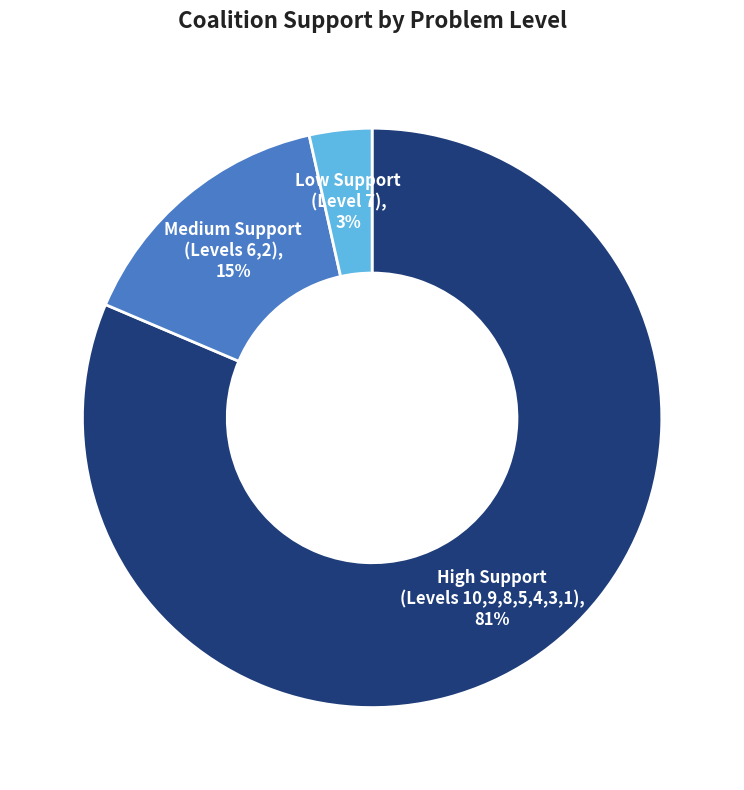

Is there any slice that represents more than half of the pie?

Yes